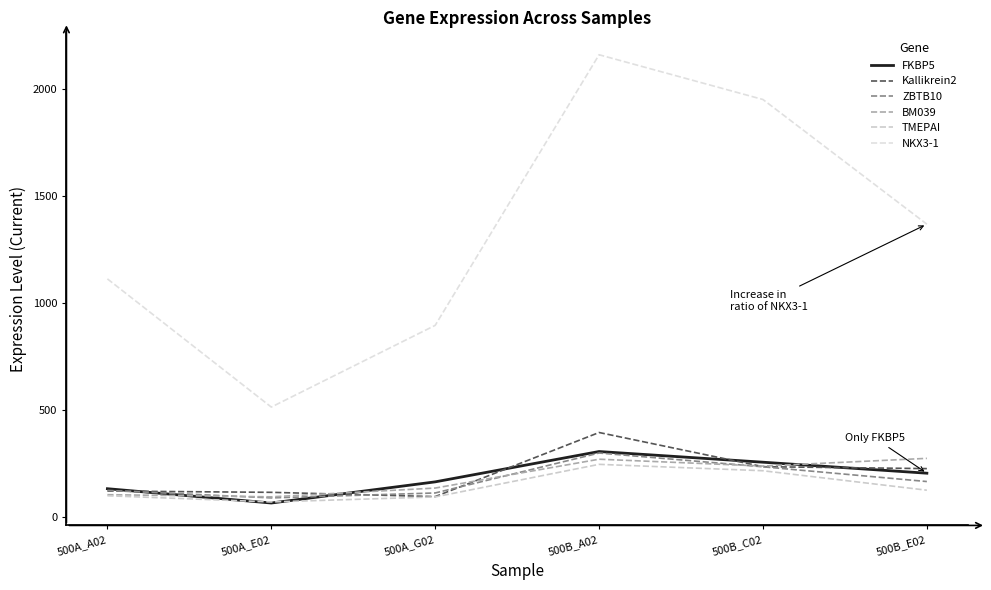

Between 500B_E02 and 500A_G02, which is larger?

500B_E02